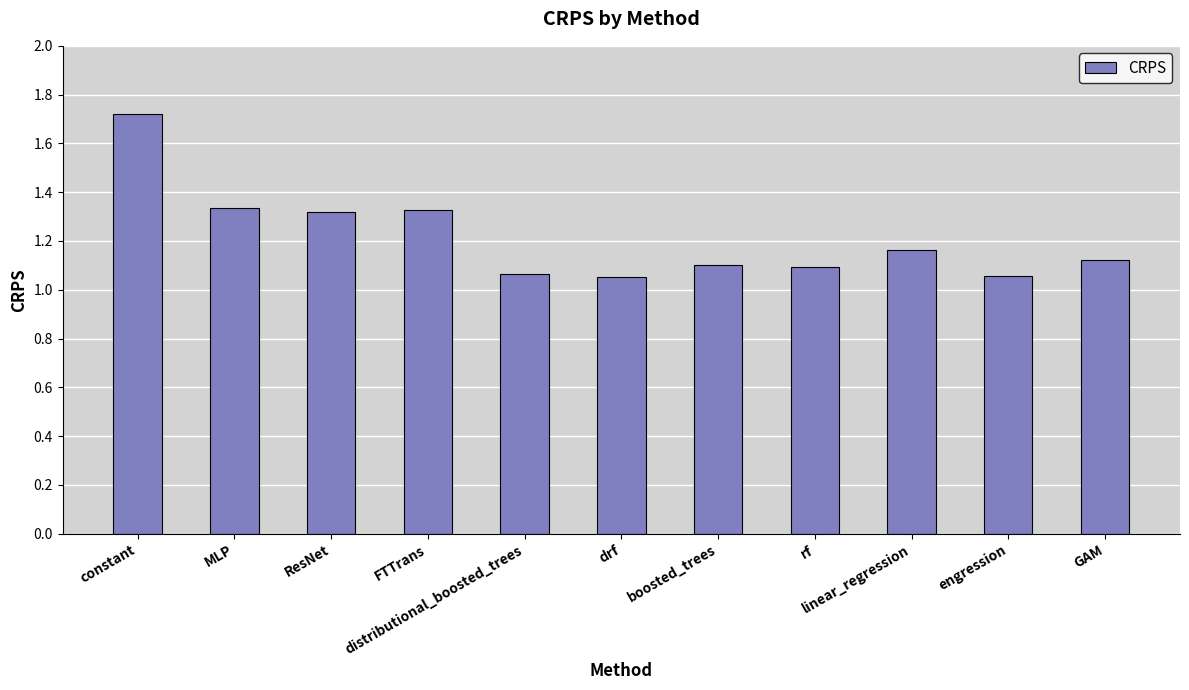

The chart shows a value of 0.5 at drf. True or false?

False